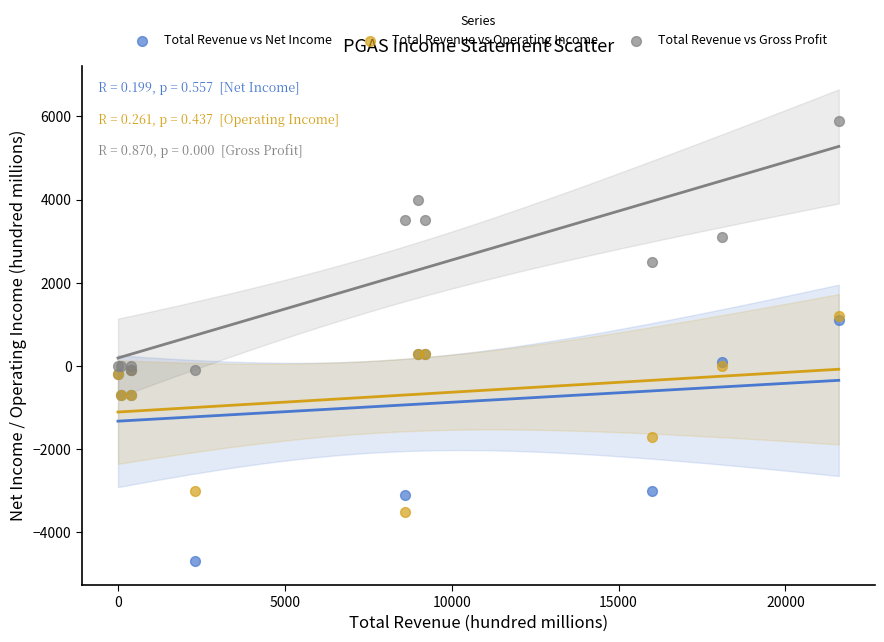

Which series has the largest Y range (max minus min)?

Total Revenue vs Gross Profit